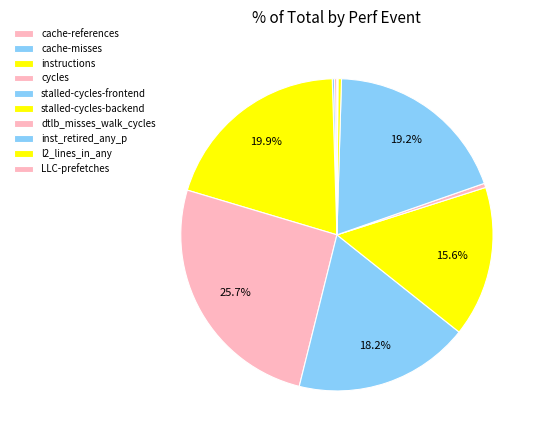

Is there any slice that represents more than half of the pie?

No